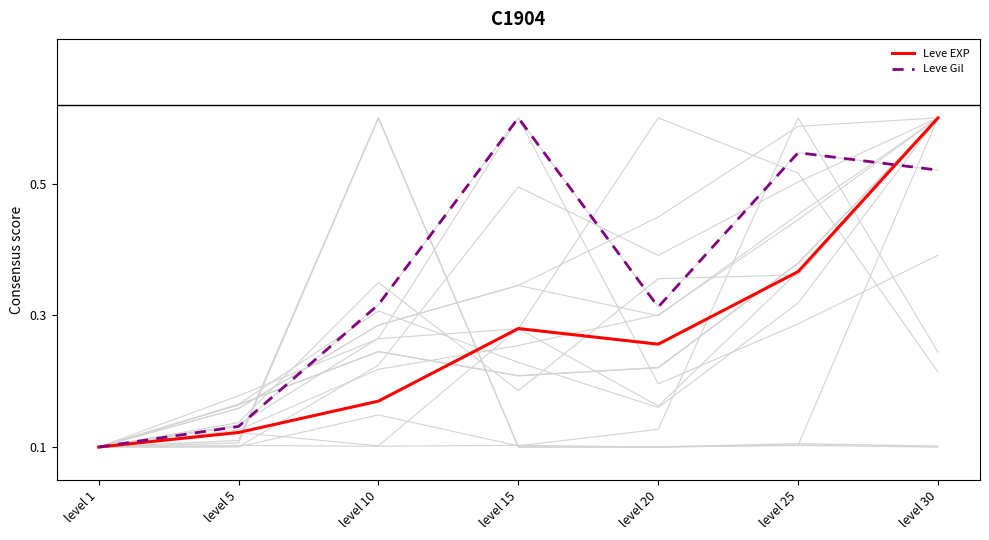

Which series has the largest total across all categories?

Leve Gil